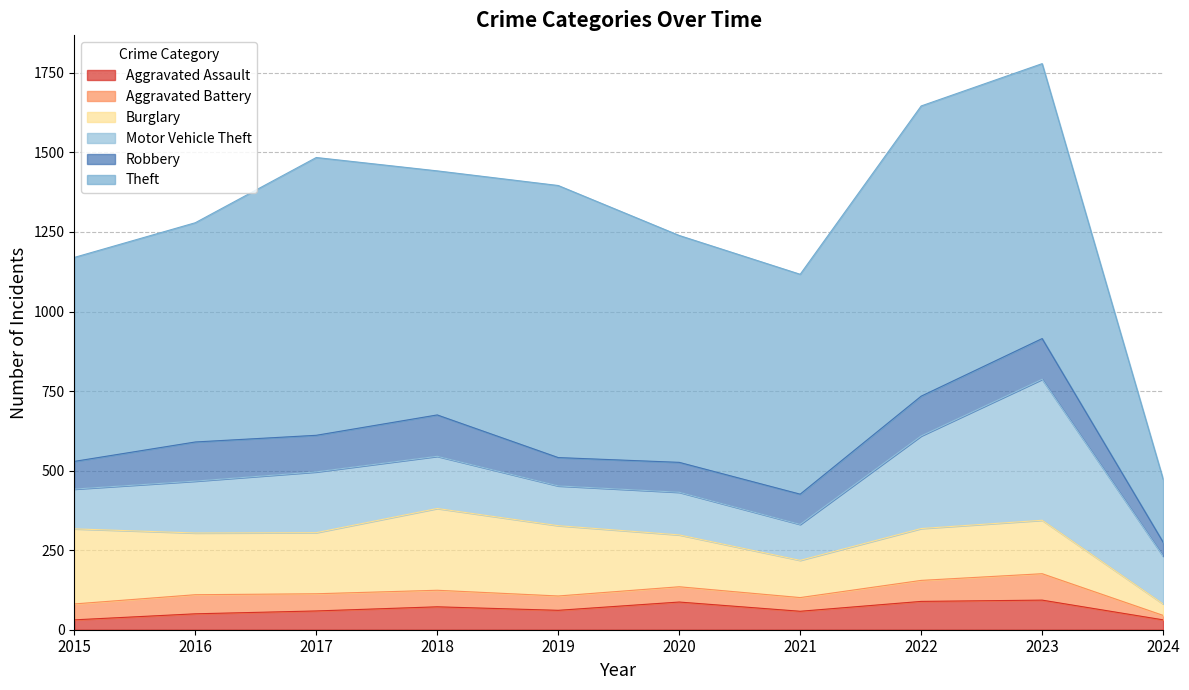

Which category has the lowest value in the Motor Vehicle Theft series?

2021